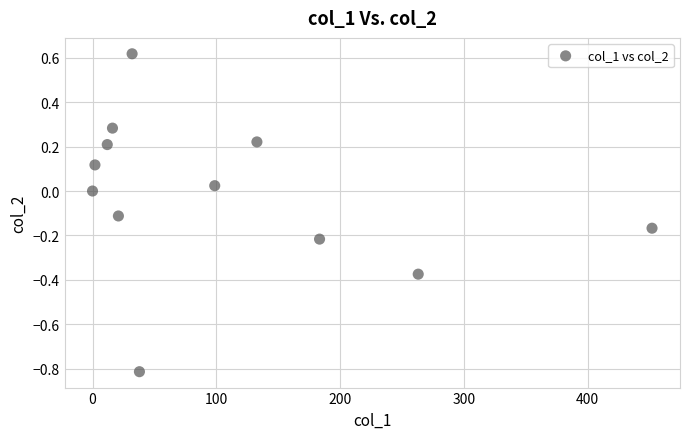

What is the range of X values (max minus min)?

451.9